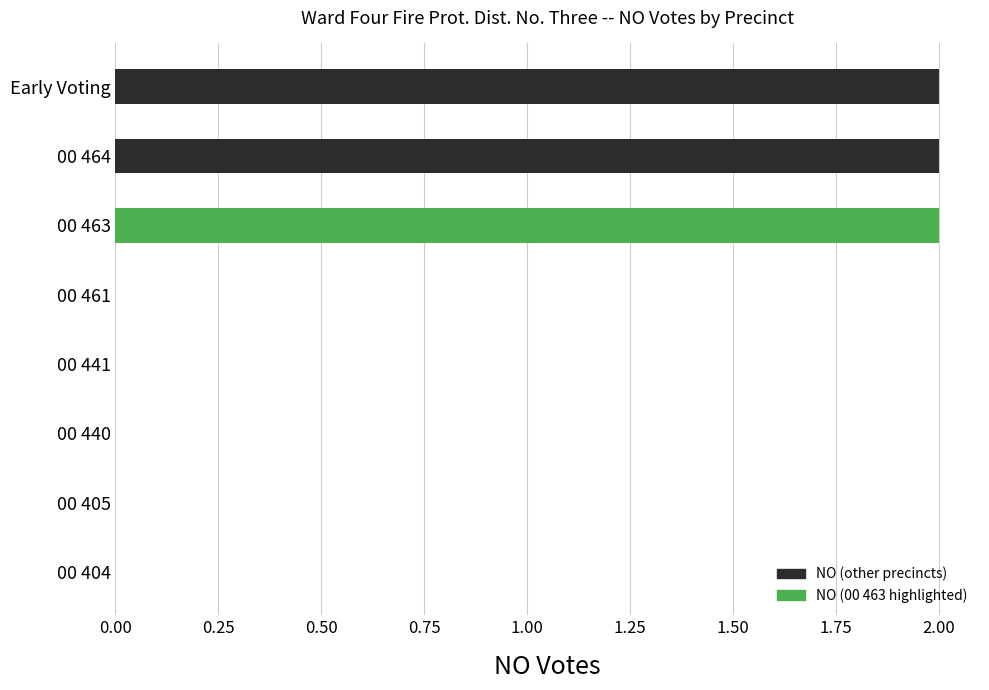

The chart shows a value of 4 at 00 463. True or false?

False